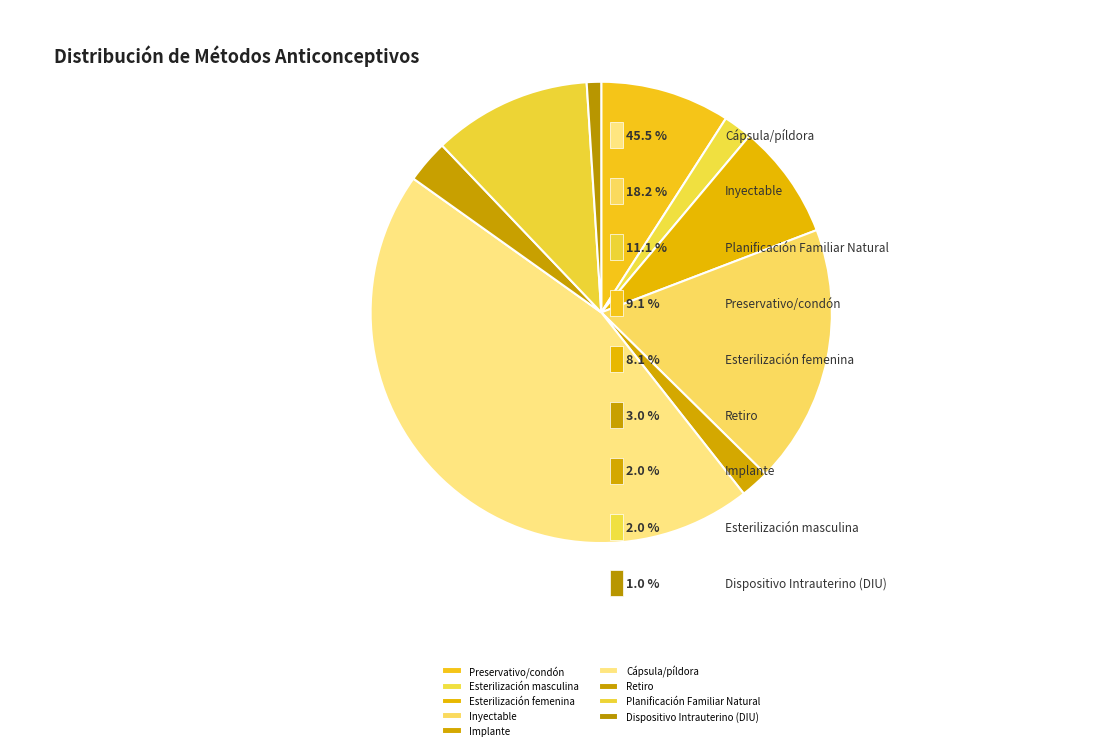

To the nearest percent, what percentage of the pie is Esterilización femenina?

8%